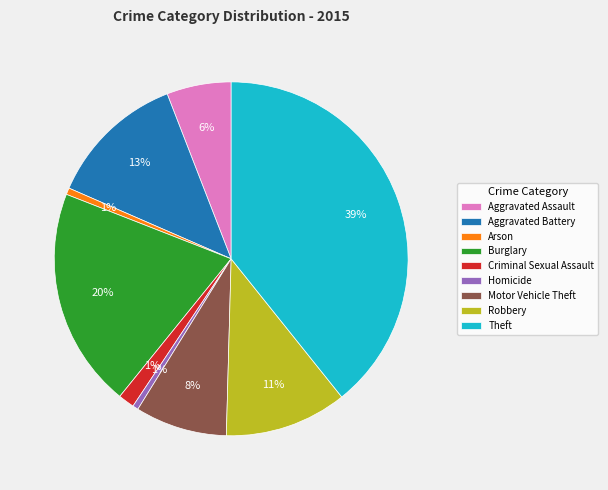

Is the sum of Robbery and Homicide greater than half?

No